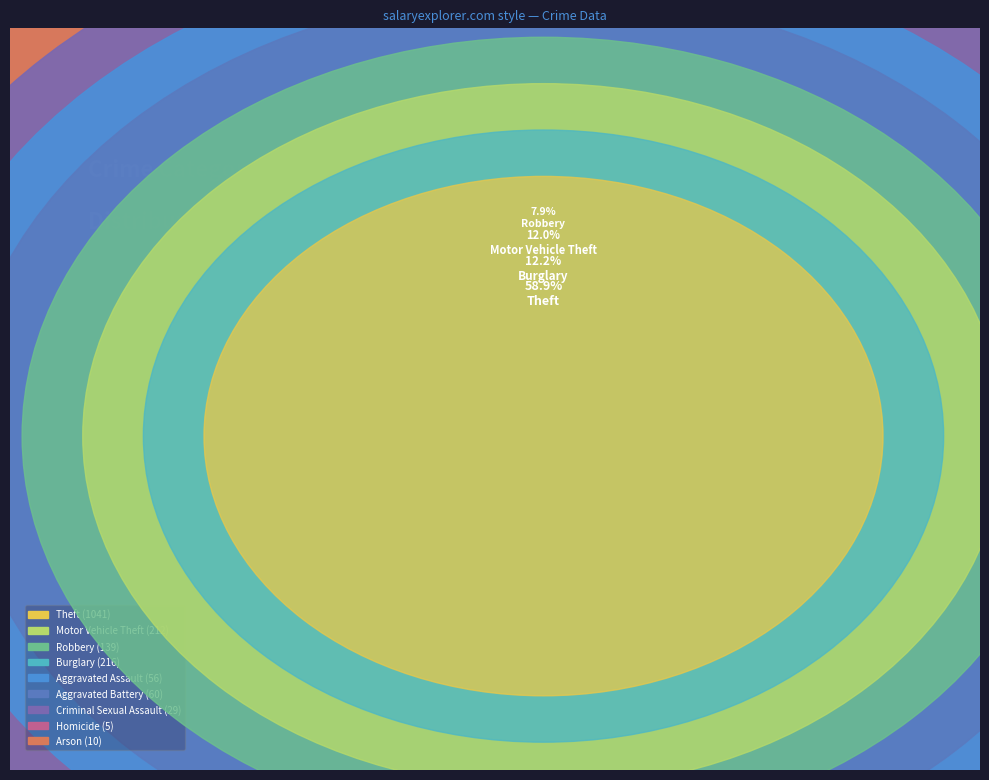

How many segments does this pie chart have?

9